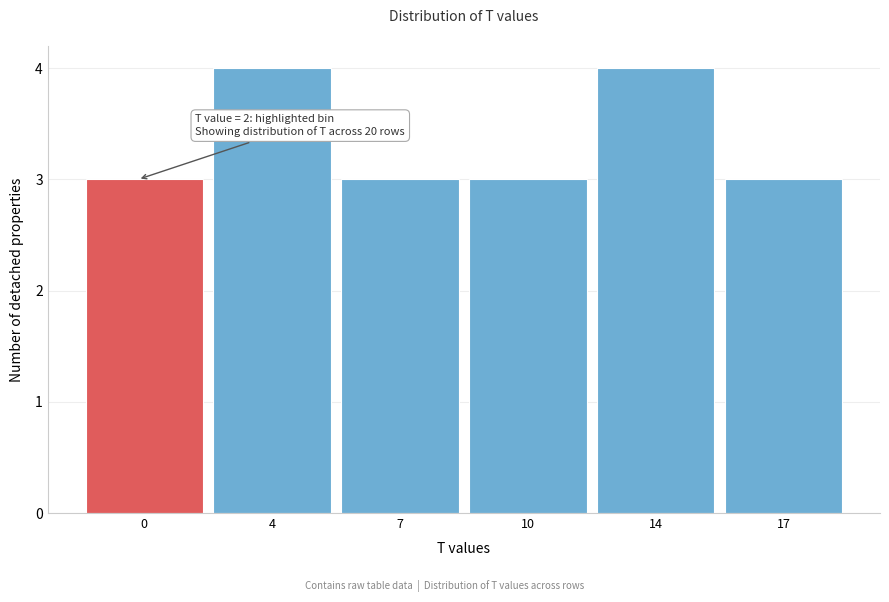

Reading left to right, extract all data points from this chart.

3	4	3	3	4	3